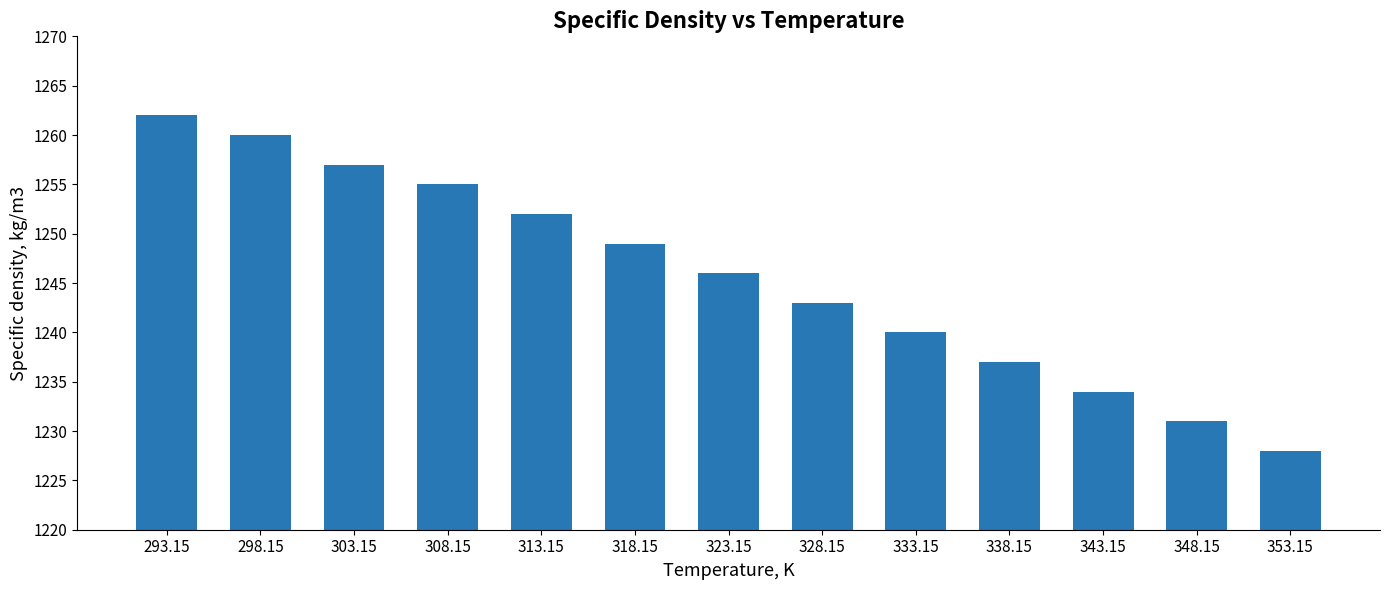

Rank the categories by value from highest to lowest.

293.15, 298.15, 303.15, 308.15, 313.15, 318.15, 323.15, 328.15, 333.15, 338.15, 343.15, 348.15, 353.15